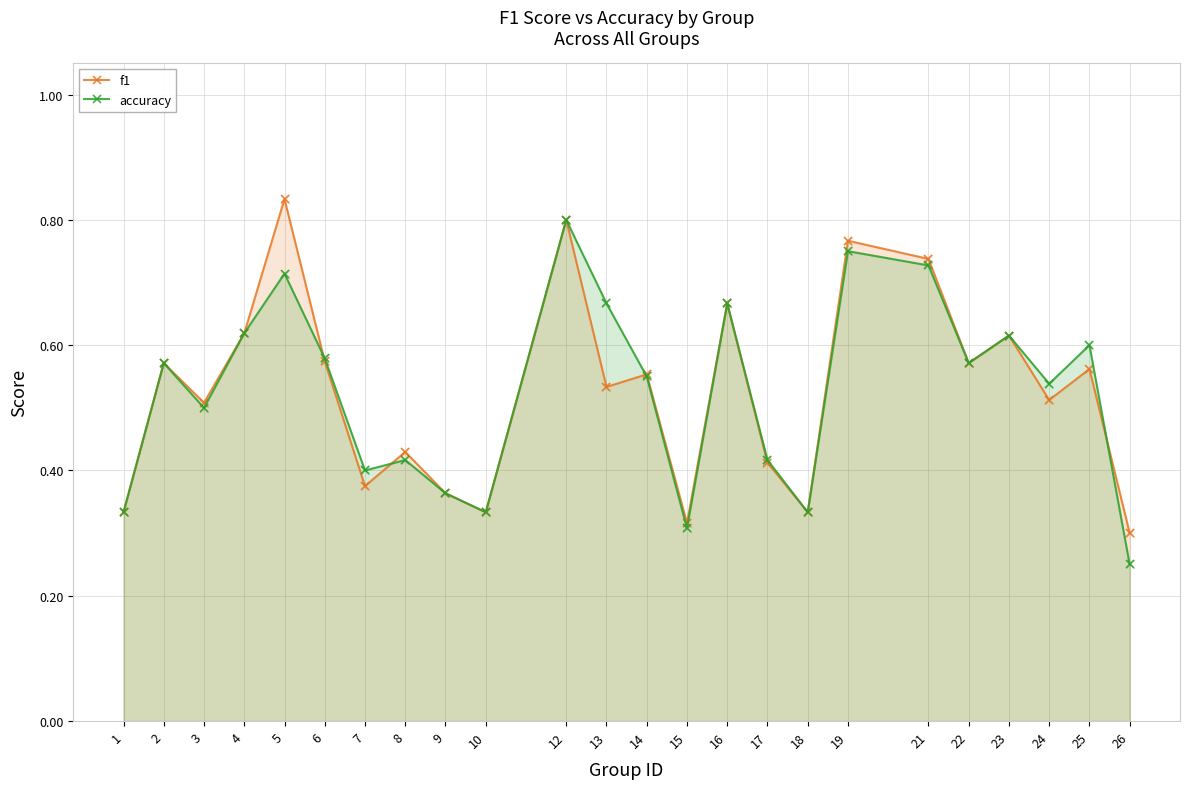

Which series has the largest total across all categories?

accuracy